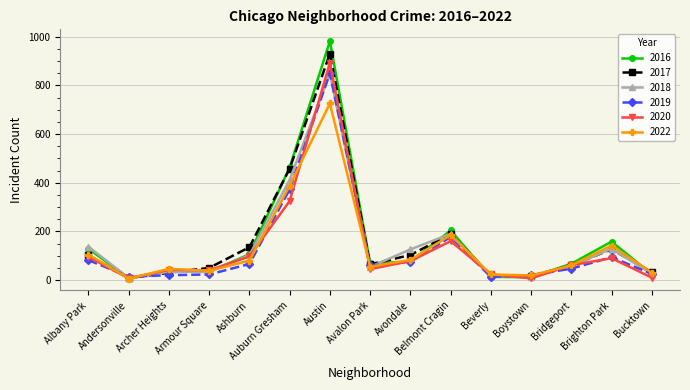

In 2018, how many points are lower than both neighbors (excluding endpoints)?

4